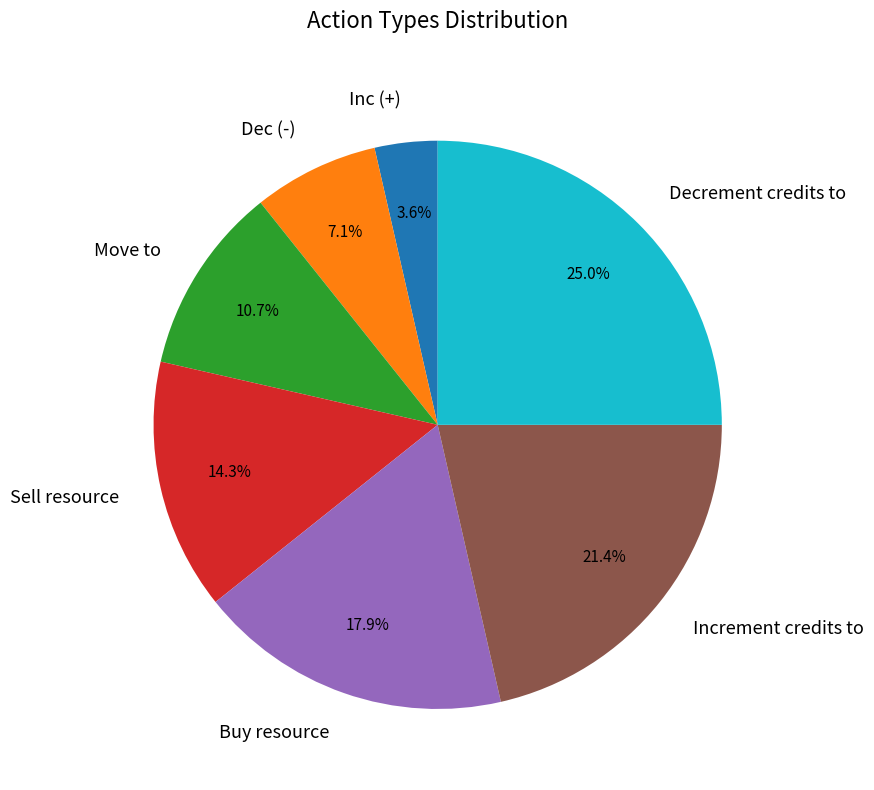

Which slice is the largest?

Decrement credits to